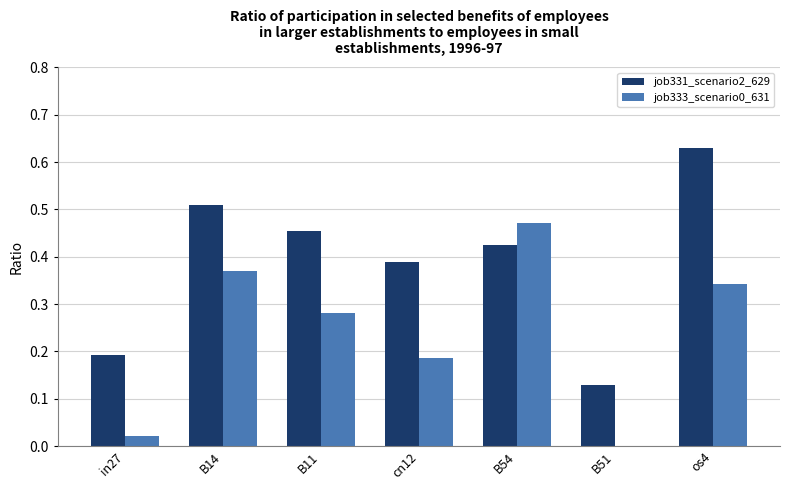

The job333_scenario0_631 series shows 0.0 at B51. True or false?

True